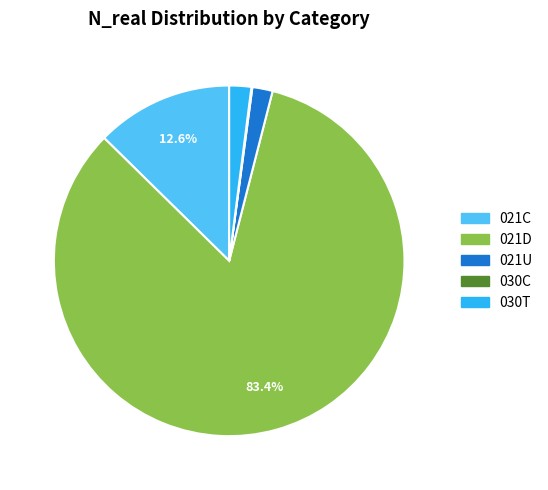

Which slice represents more than half of the pie?

021D